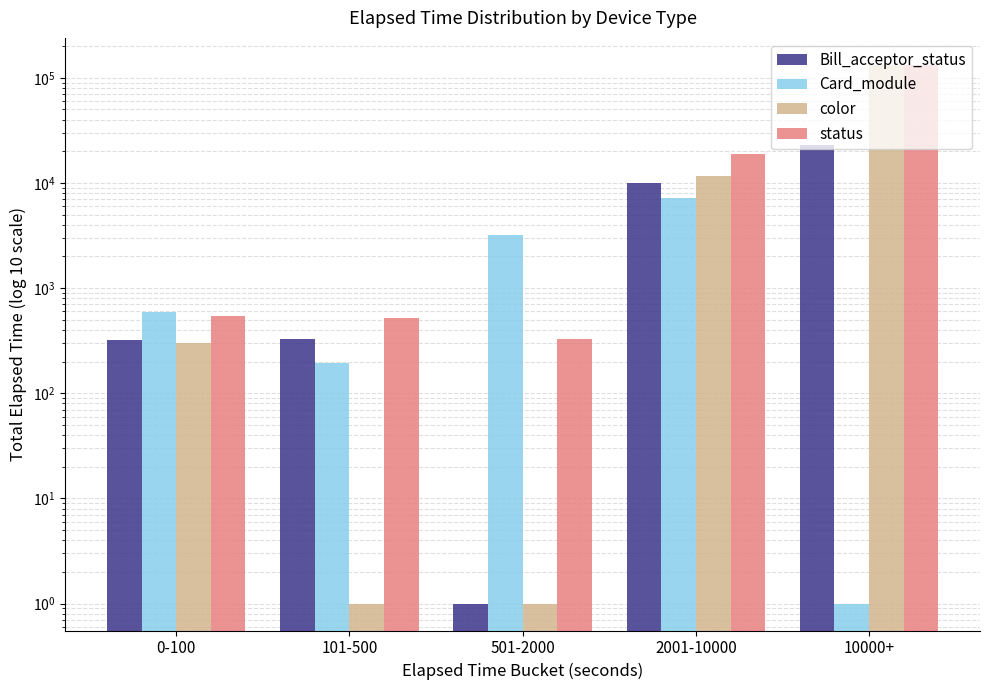

How many data points in Card_module are above 590?

2